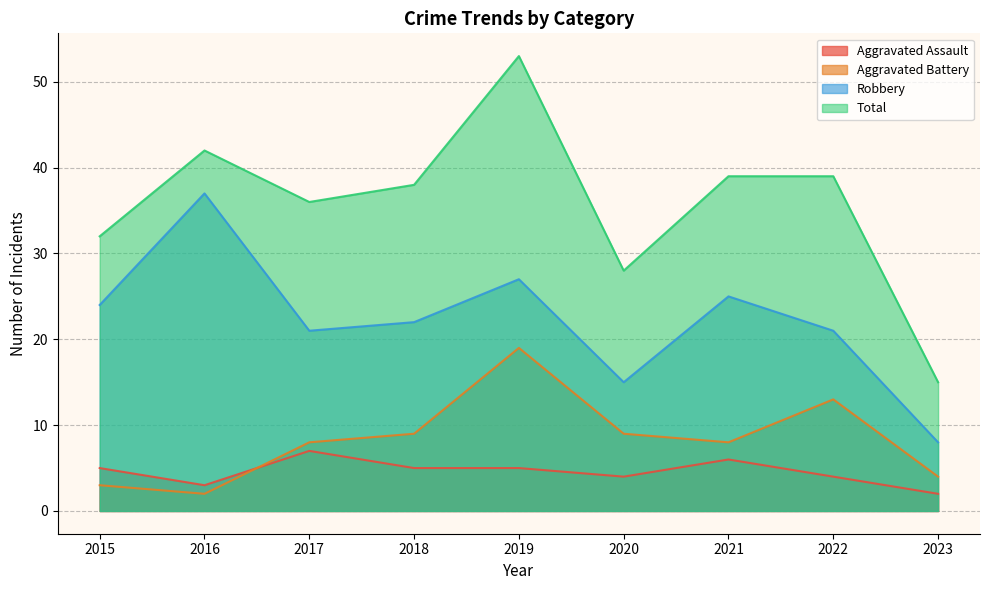

Between 2018 and 2020, which series saw the biggest shift?

Total